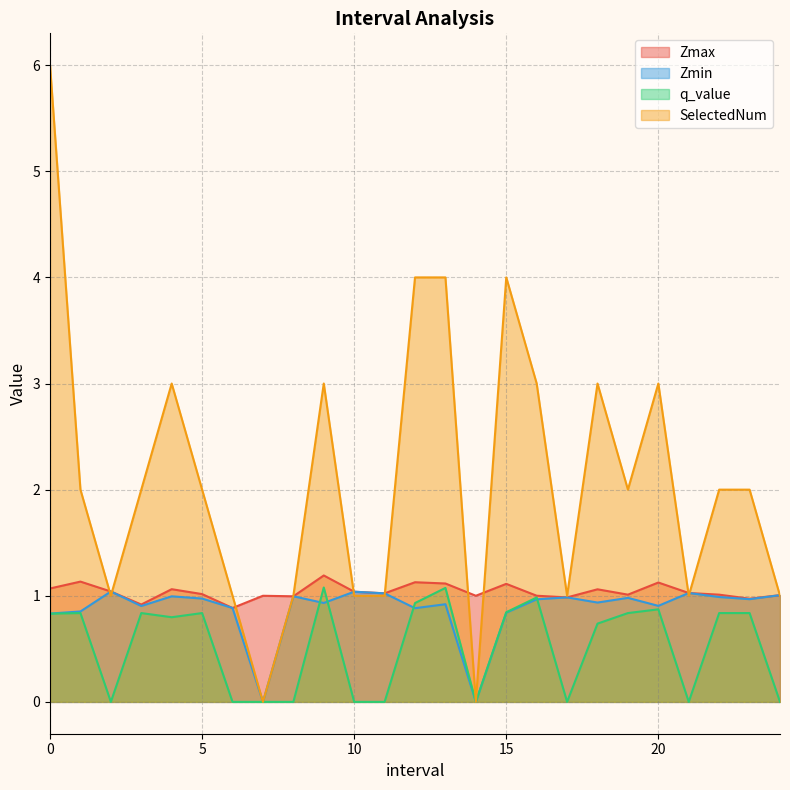

Between 11.0 and 5.0, which is larger?

11.0